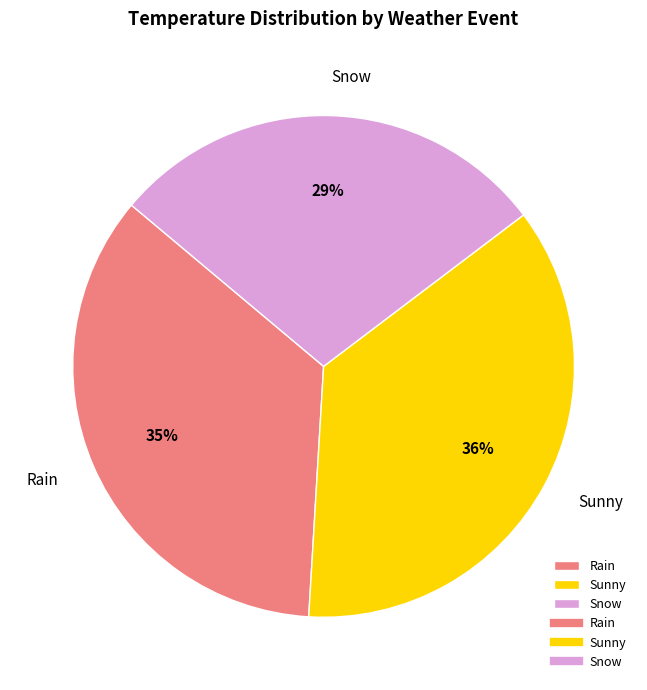

What percentage is the Rain slice, to the nearest percent?

35%